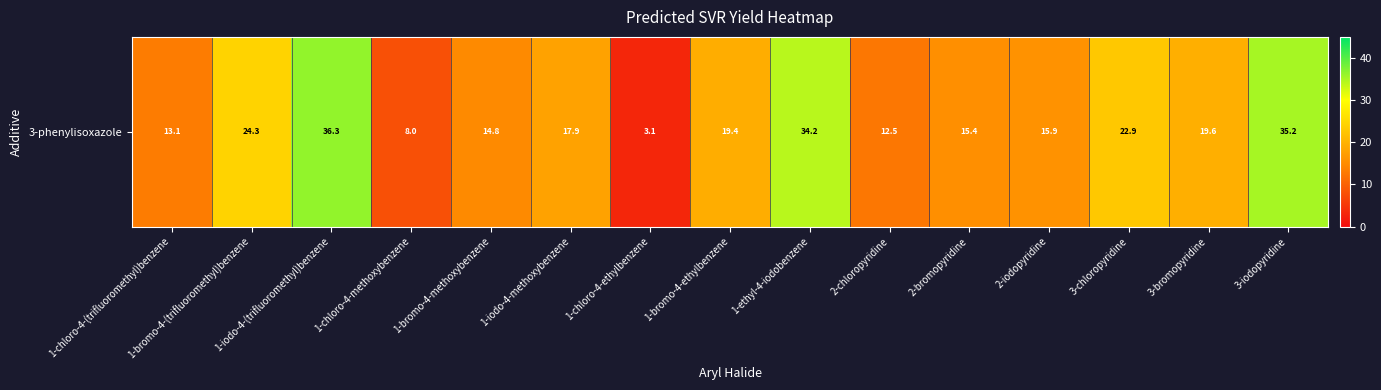

Reading left to right, list all the values displayed in this chart.

13.1	24.3	36.3	8.0	14.8	17.9	3.1	19.4	34.2	12.5	15.4	15.9	22.9	19.6	35.2